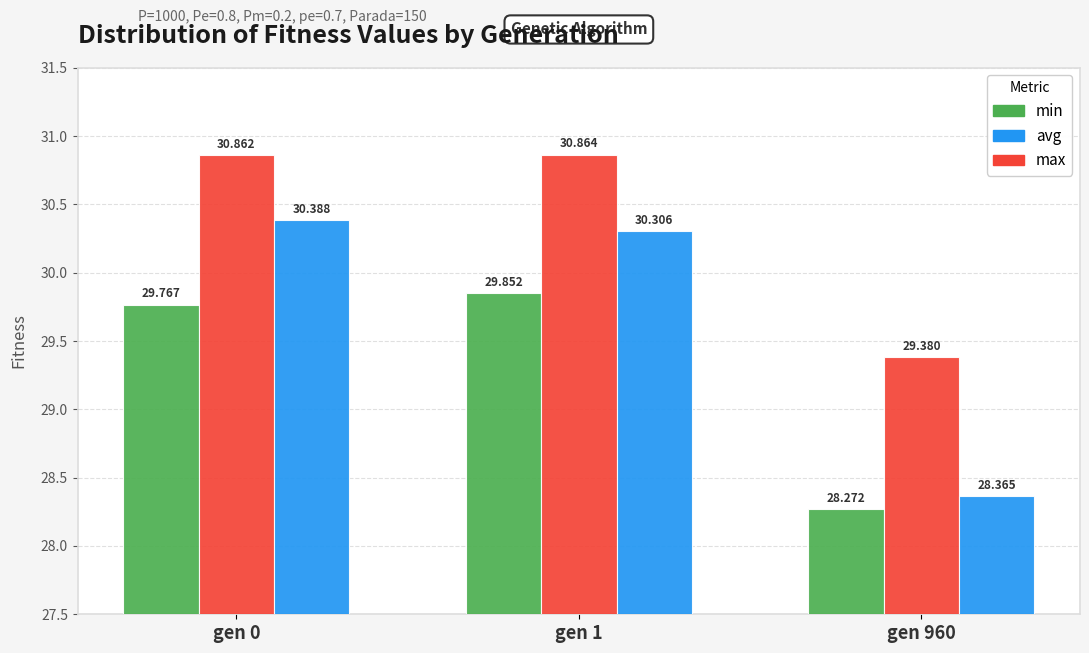

At which category is the sum across all series the highest?

gen 1